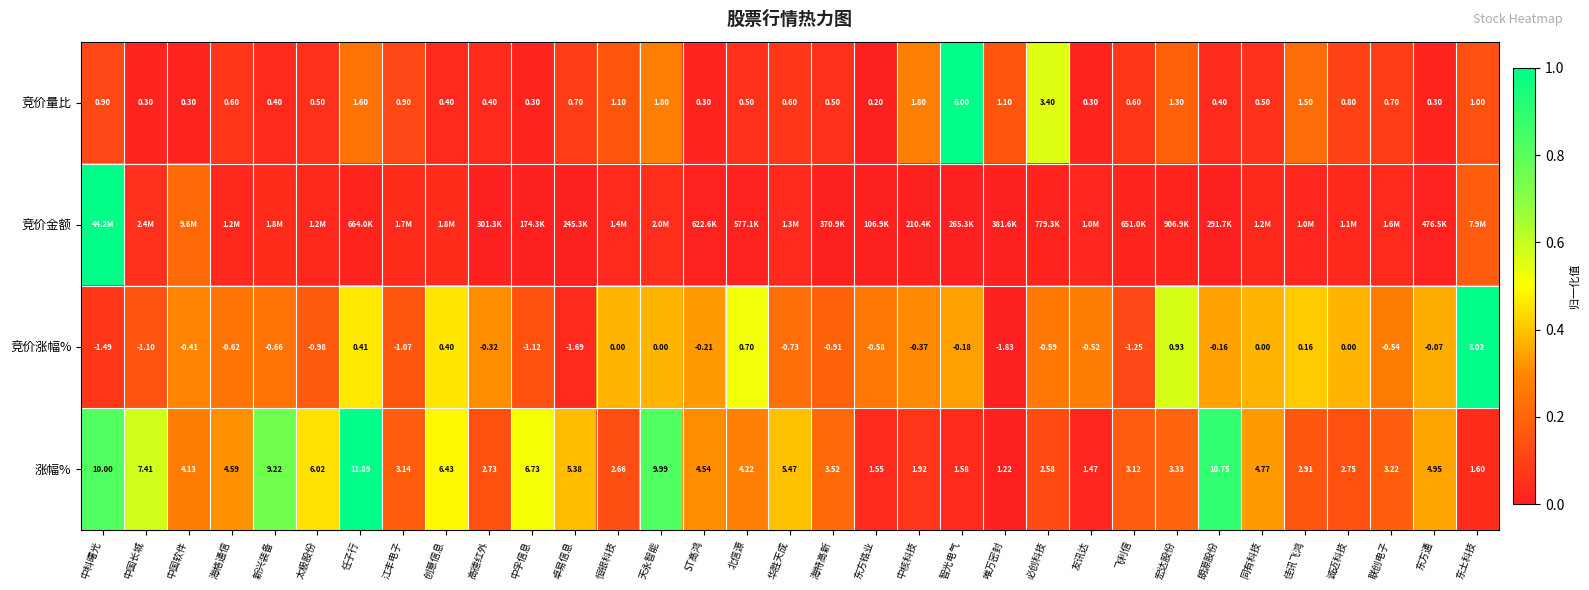

What is the spread (max minus min) of values at 友讯达?

0.3